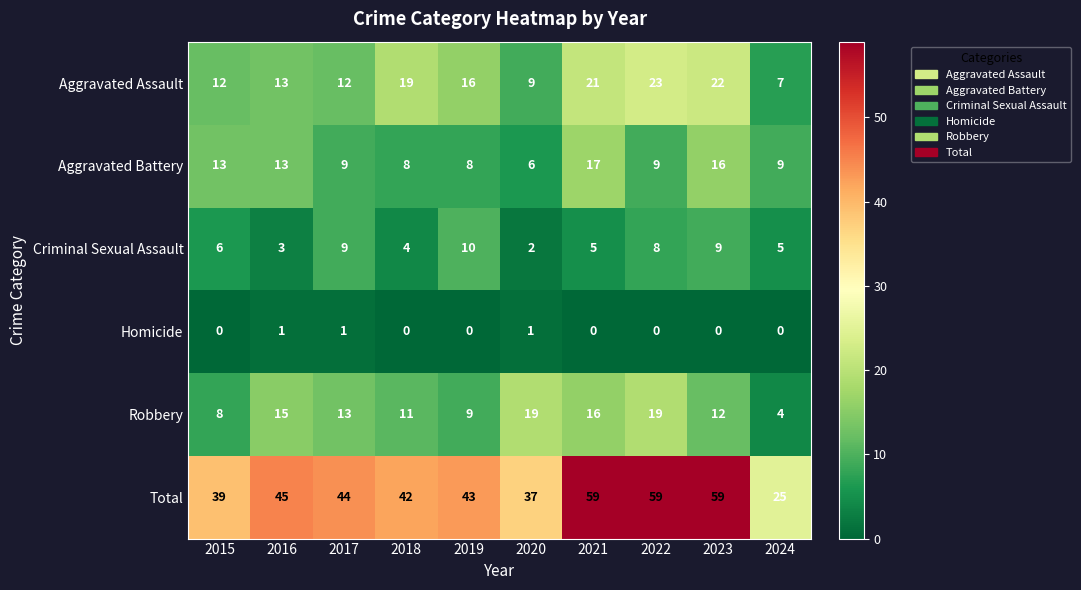

At which label does Aggravated Battery reach its peak?

2021